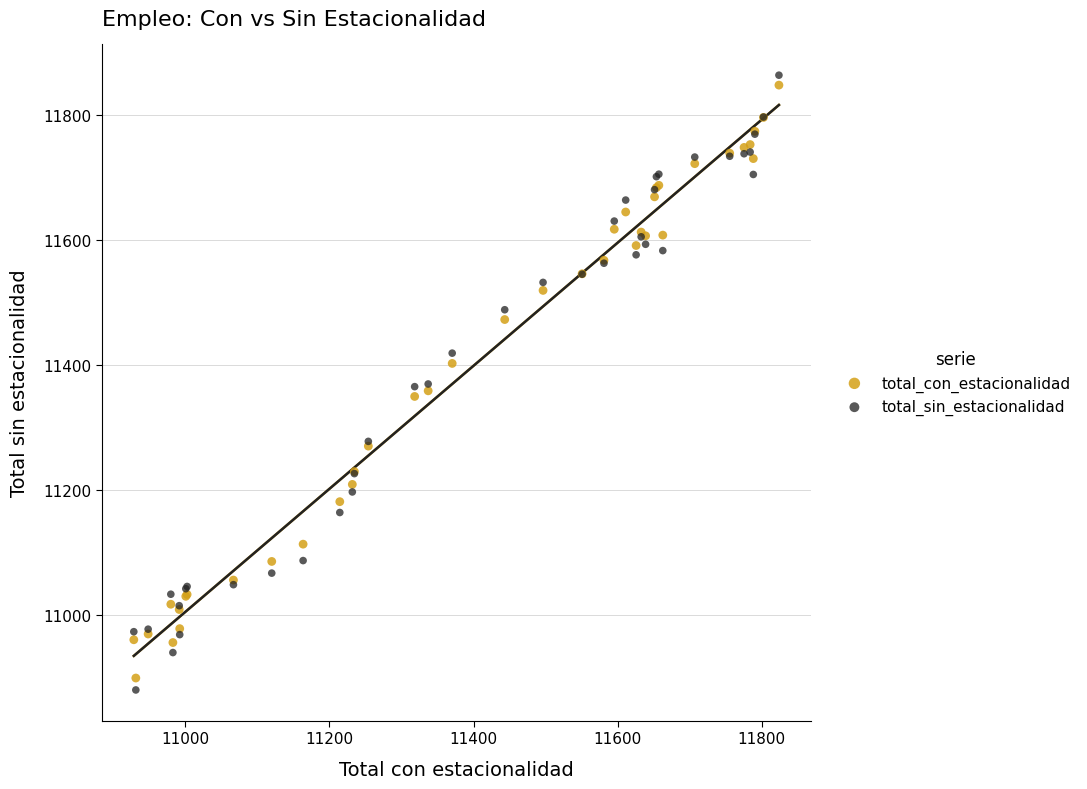

What are all the series names shown in the legend?

total_con_estacionalidad, total_sin_estacionalidad